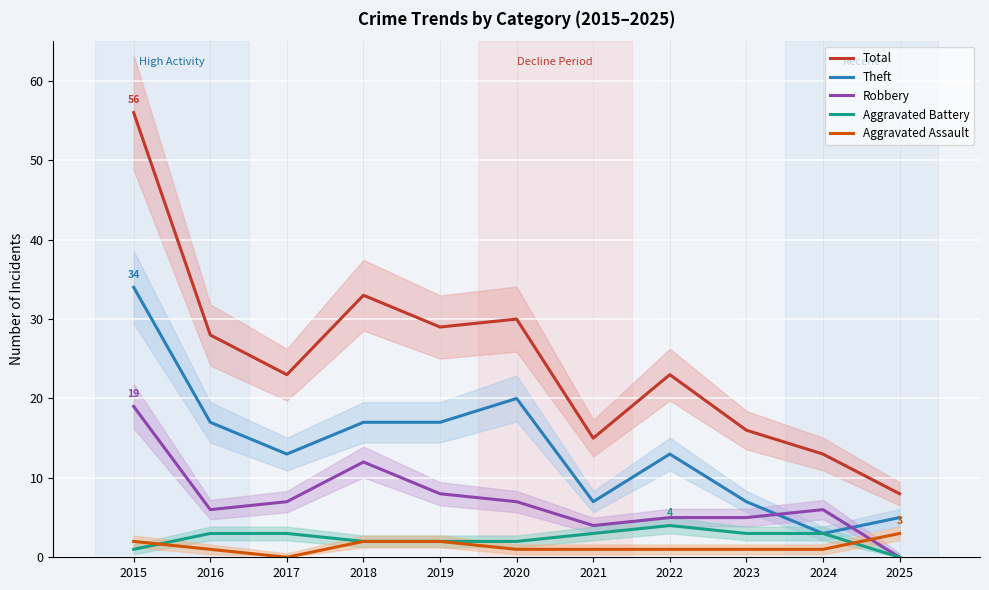

Which category has the lowest value across all series?

2025